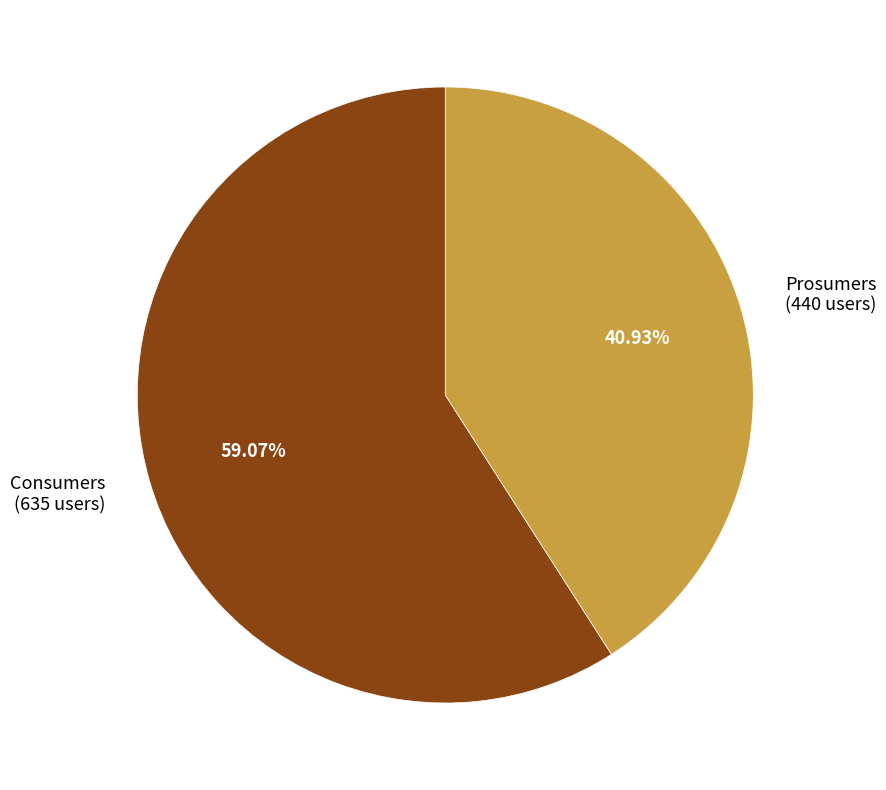

How many slices are in this pie chart?

2